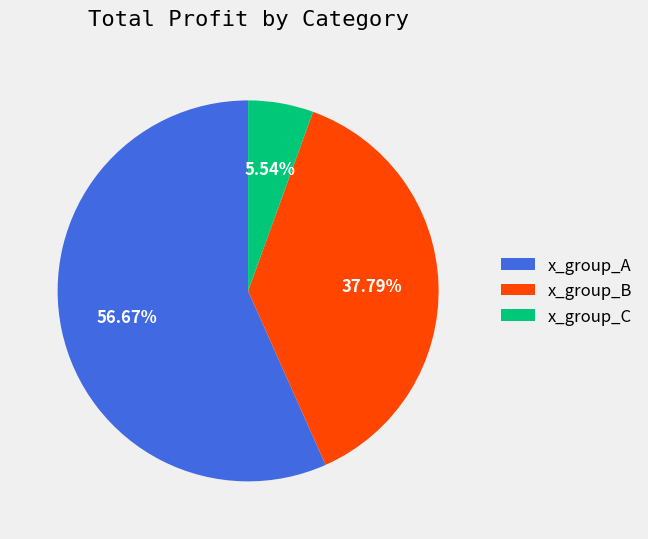

Between x_group_C and x_group_B, which is larger?

x_group_B